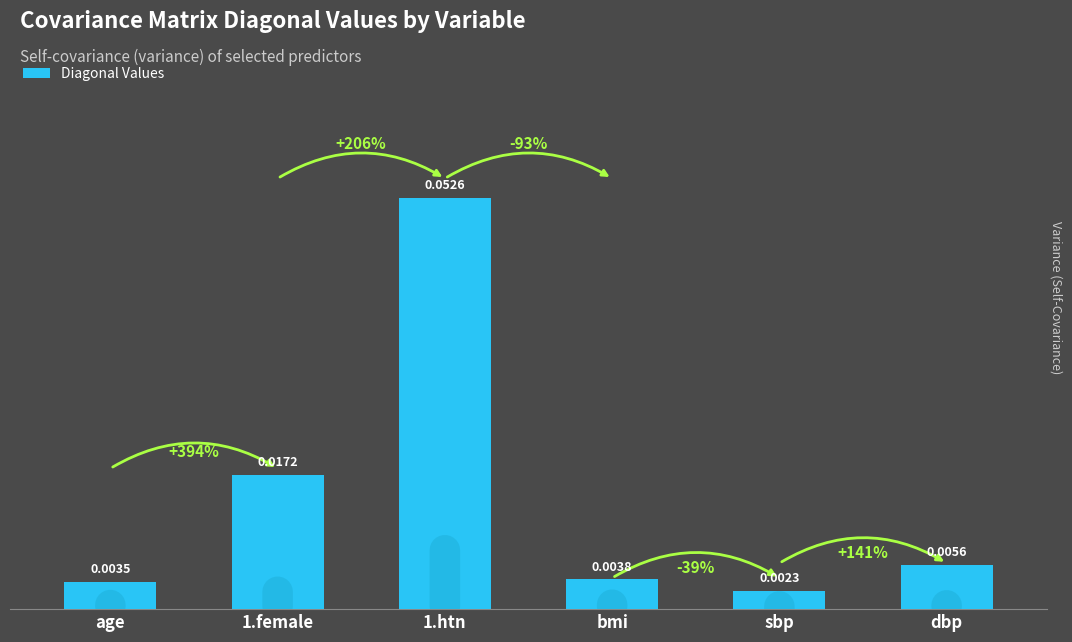

How many series are shown in this chart?

1